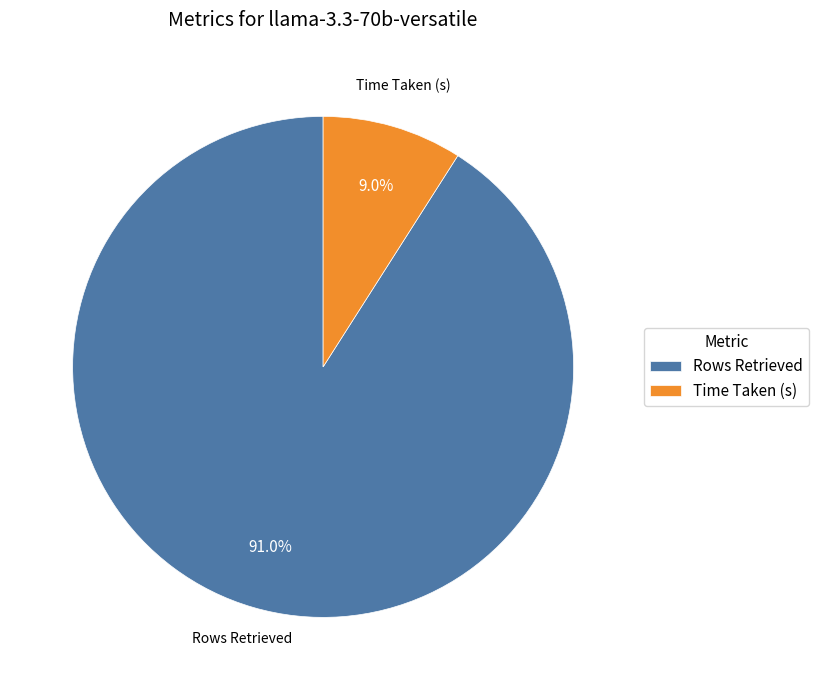

Rank the categories by value from highest to lowest.

Rows Retrieved, Time Taken (s)